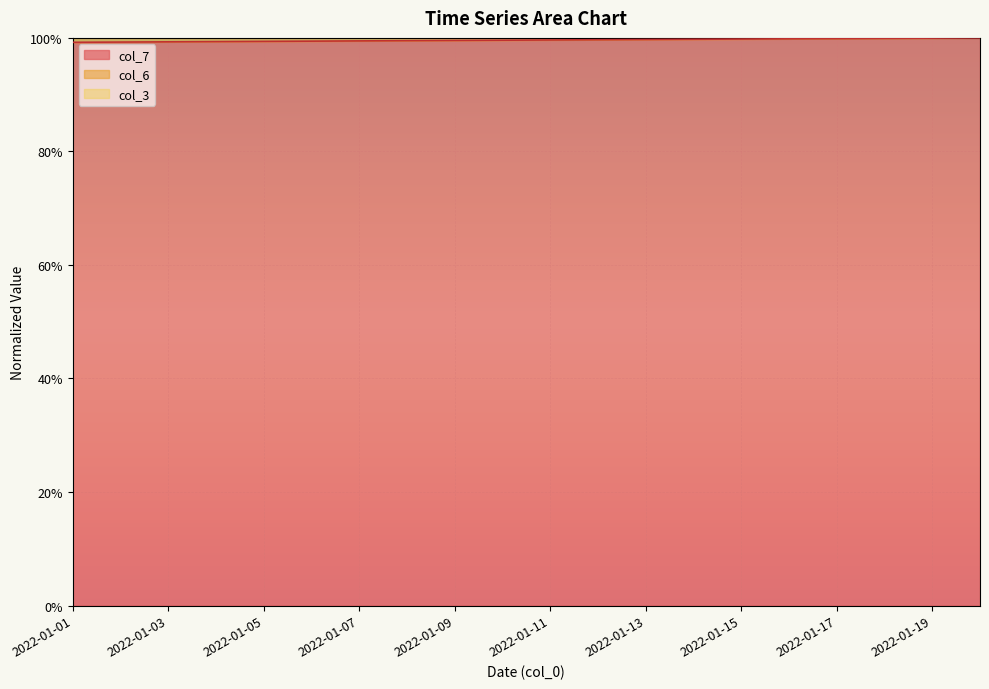

Is it true that col_3 equals 2.6 at 2022-01-09?

False